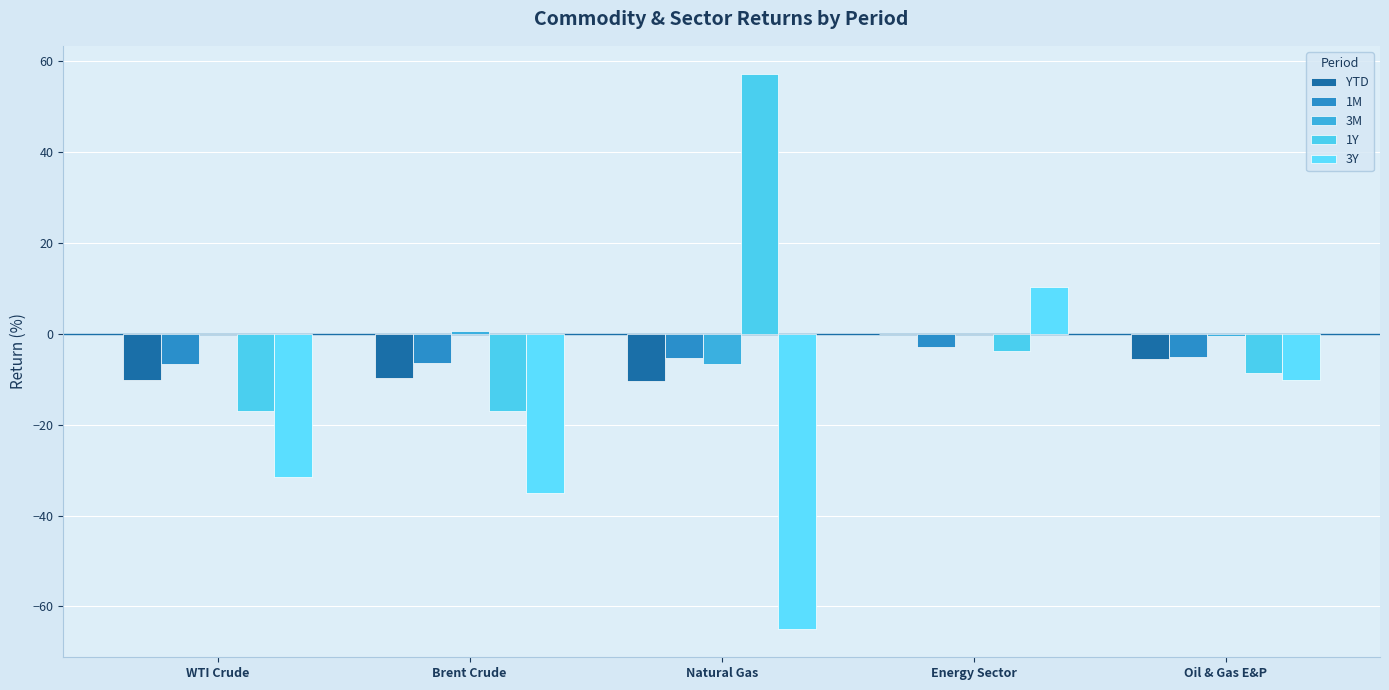

Between Natural Gas and Energy Sector, which is larger?

Energy Sector